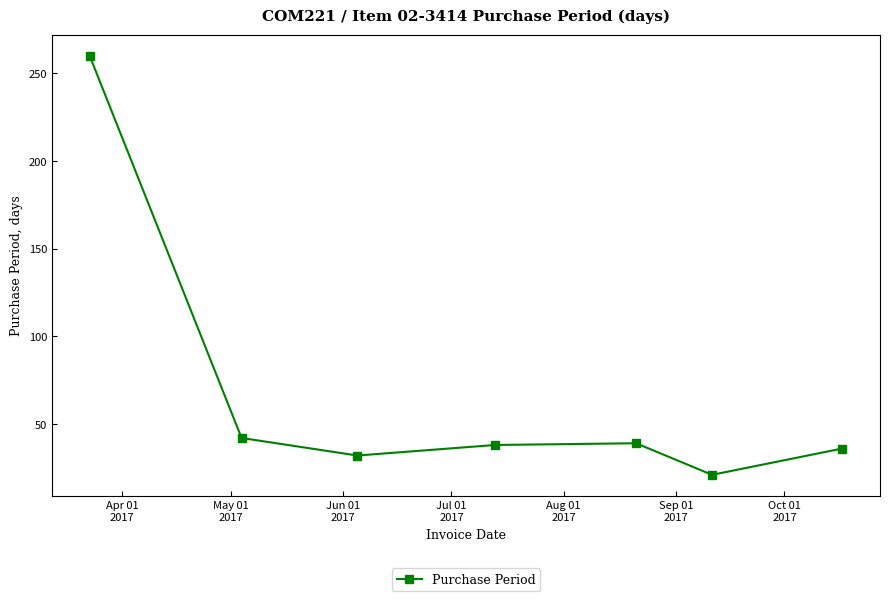

What is the sum of all values?

468